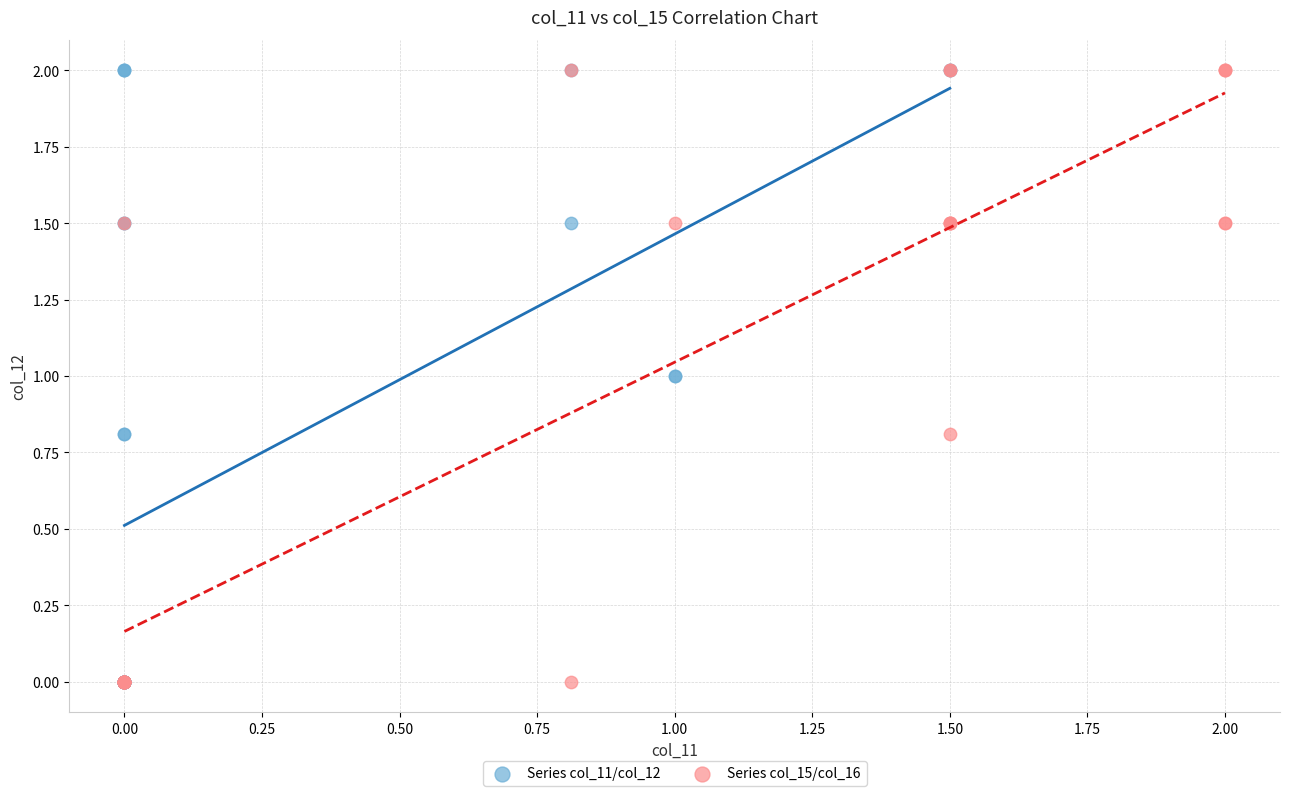

What are all the series names shown in the legend?

Series col_11/col_12, Series col_15/col_16